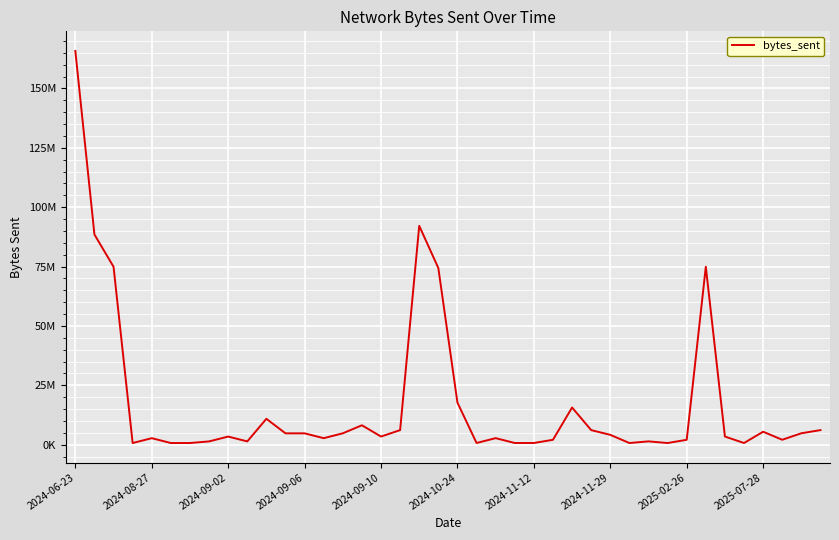

Does the chart display data point markers on the line(s)?

No